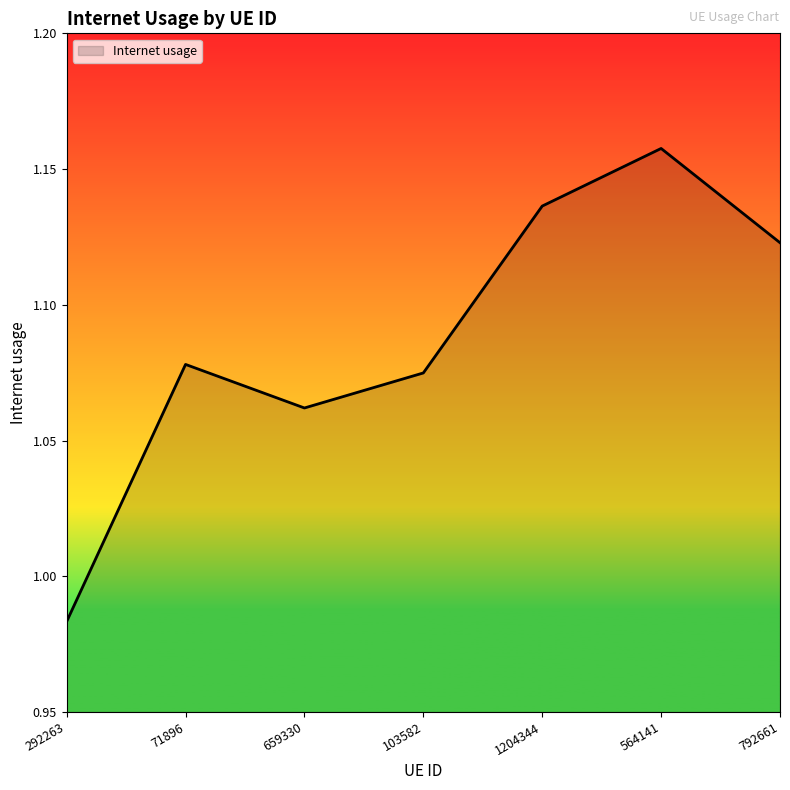

Which category has the lowest value across all series?

292263